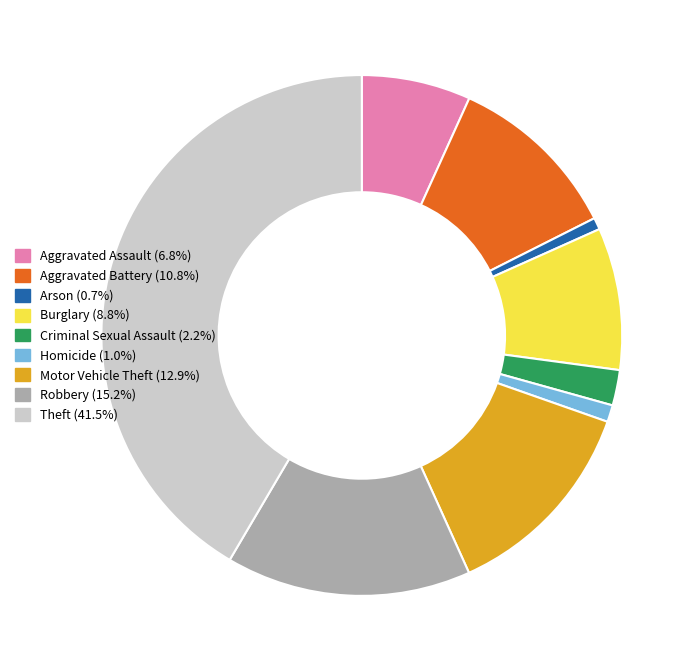

Combined, do Aggravated Battery and Criminal Sexual Assault account for over 50%?

No